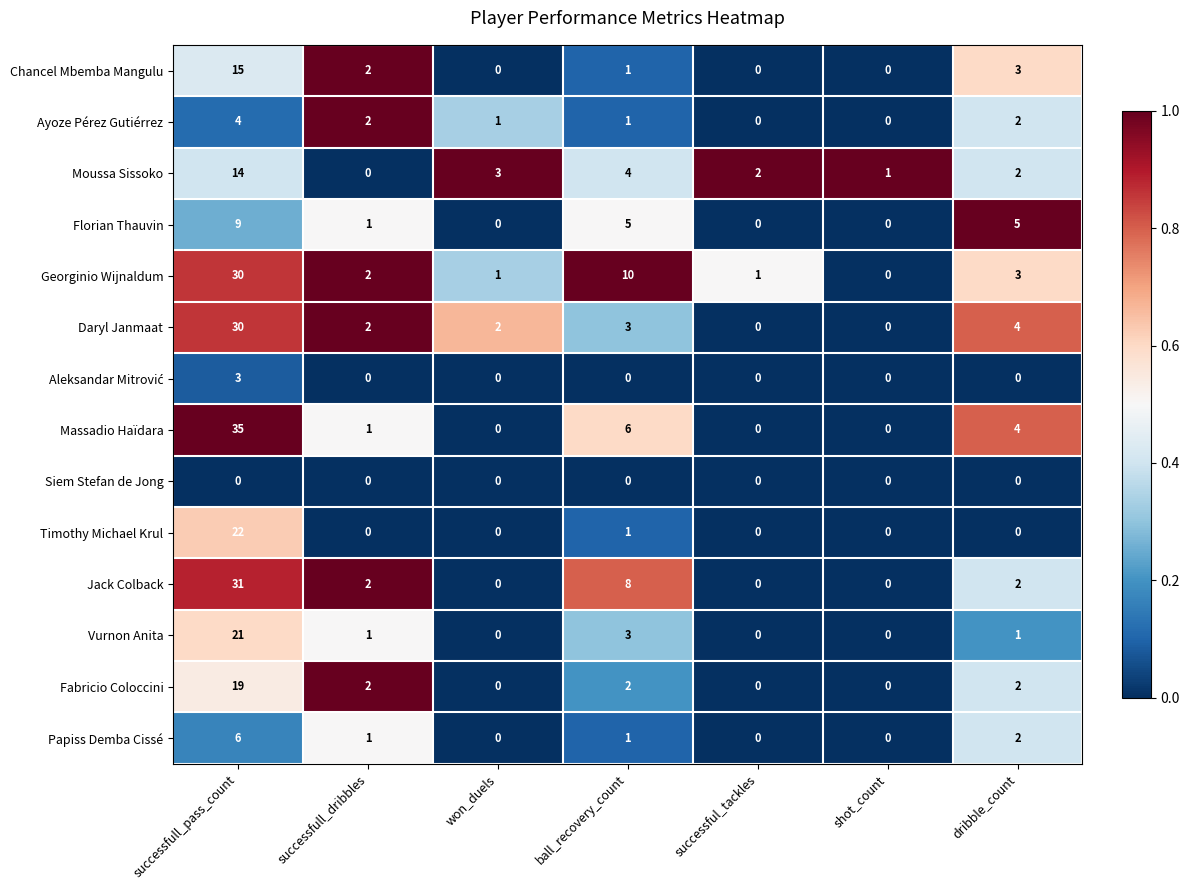

How many data points in Vurnon Anita are less than 1?

3